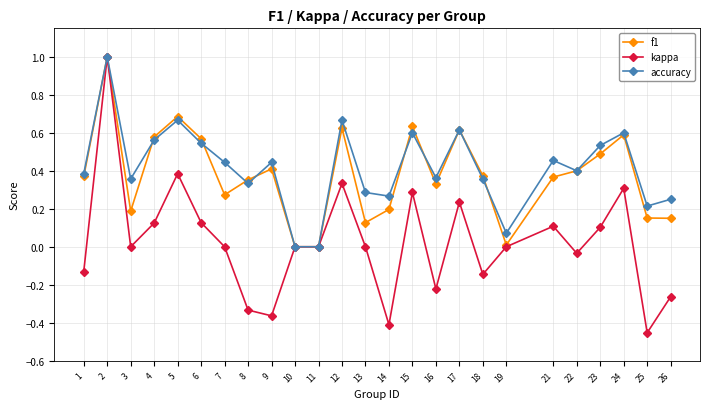

Count the number of categories in the chart.

25